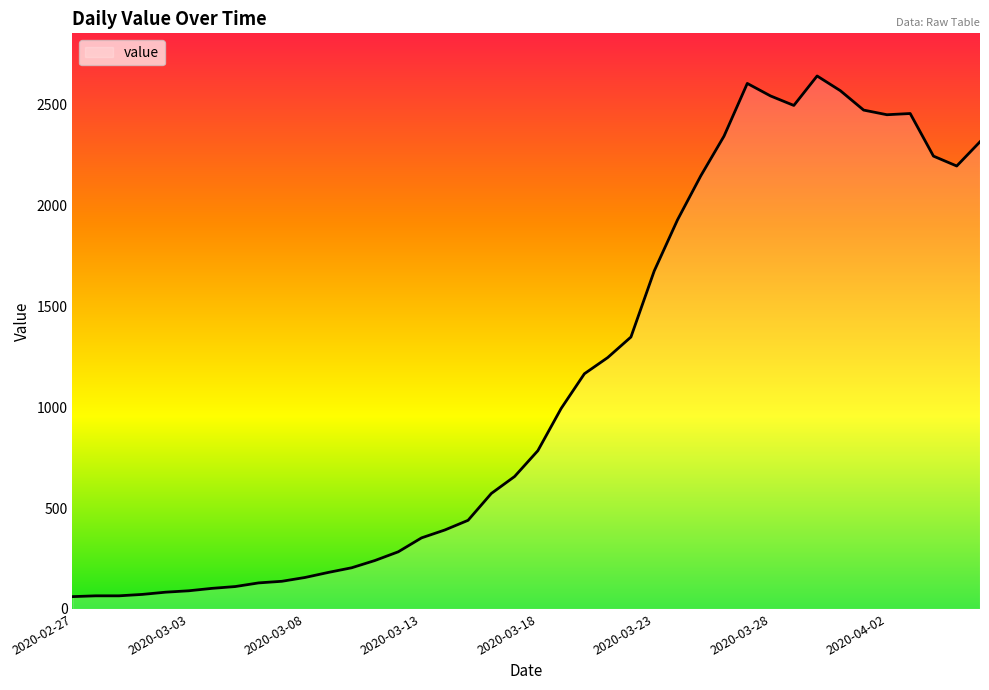

What is the greatest value displayed?

2640